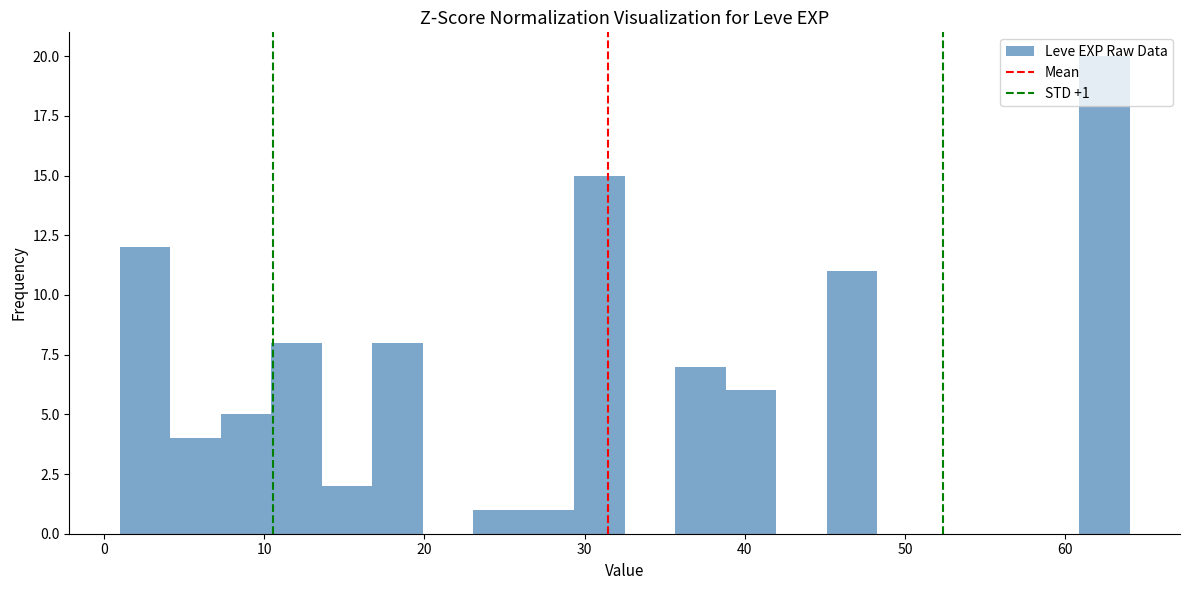

Read against the x-axis, roughly where is the centre of the tallest bar?

62